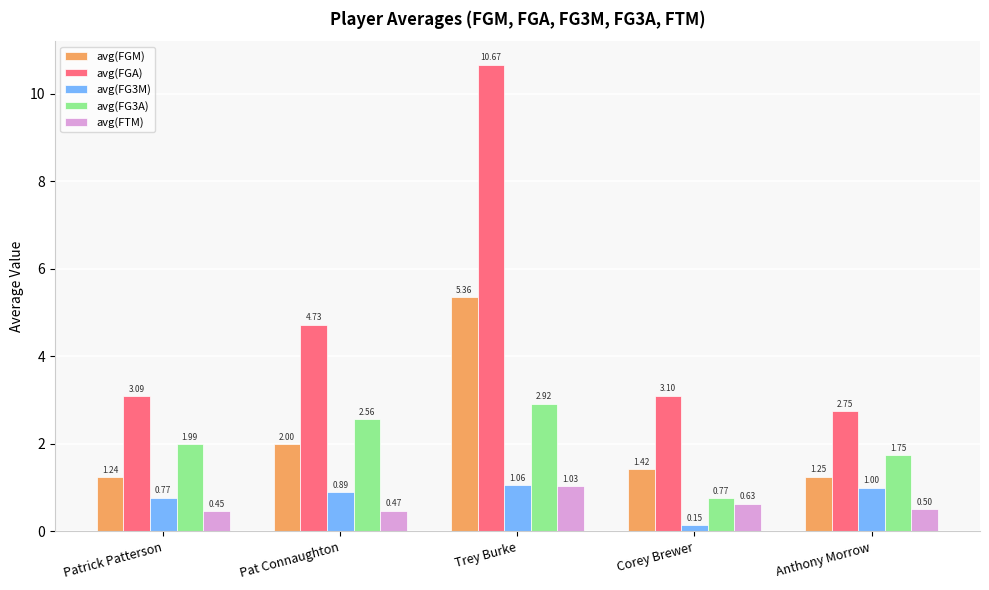

At which label is avg(FG3A) closest to 1?

Corey Brewer